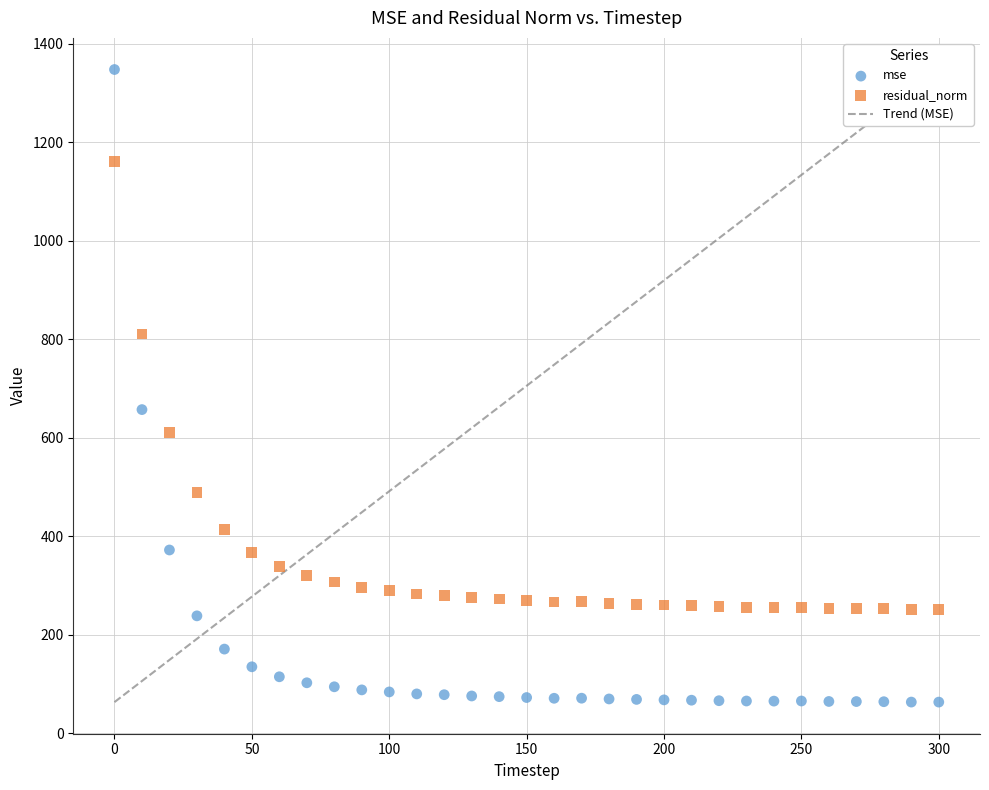

Across all data points, what is the range of X values (max minus min)?

300.0